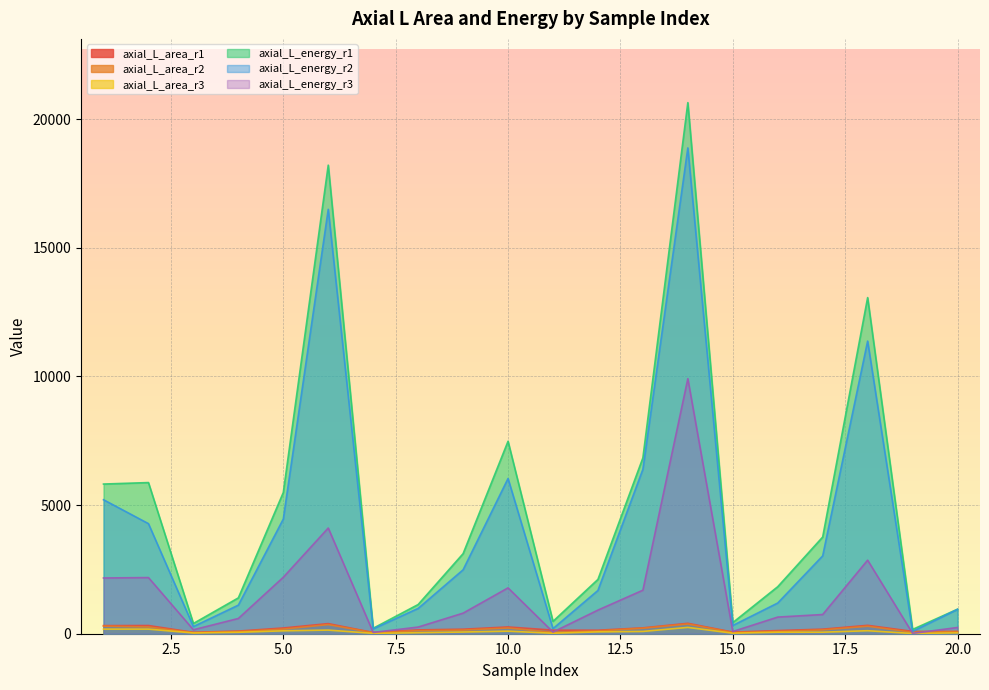

Which series has the largest total across all categories?

axial_L_energy_r1